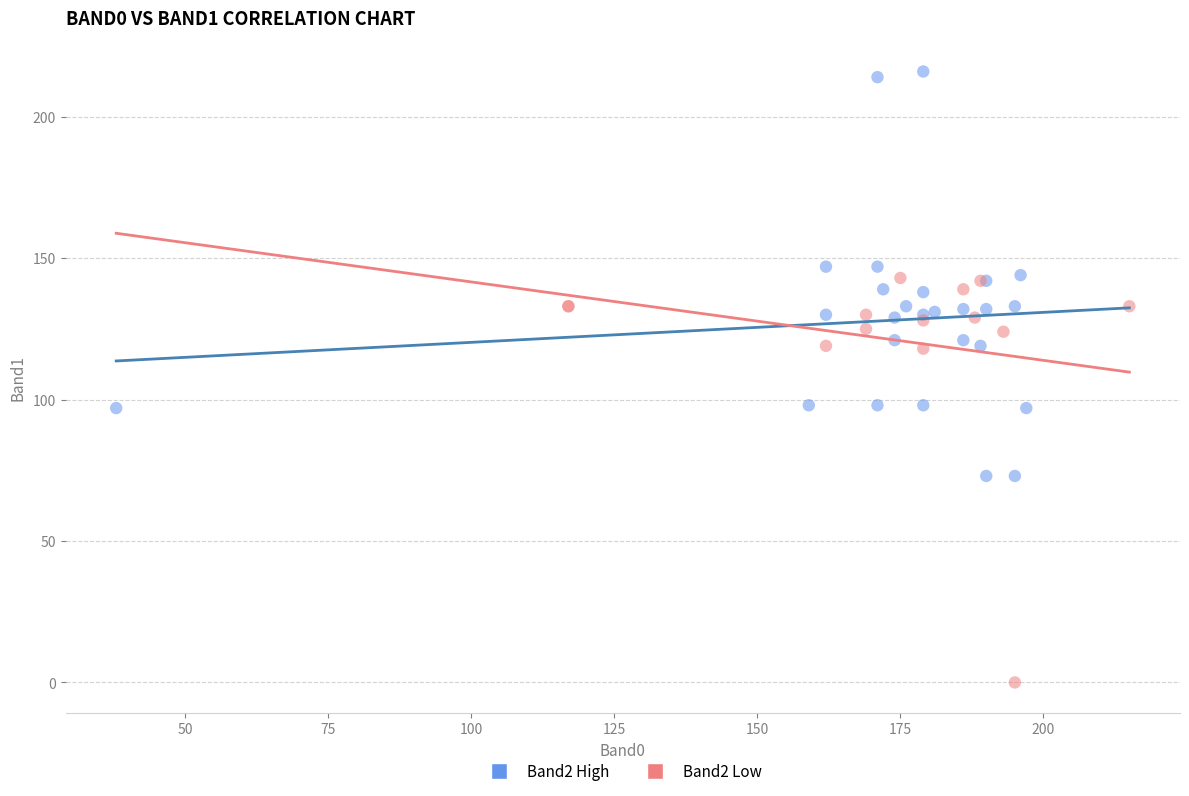

Which series contains the highest Y value?

Band2 High